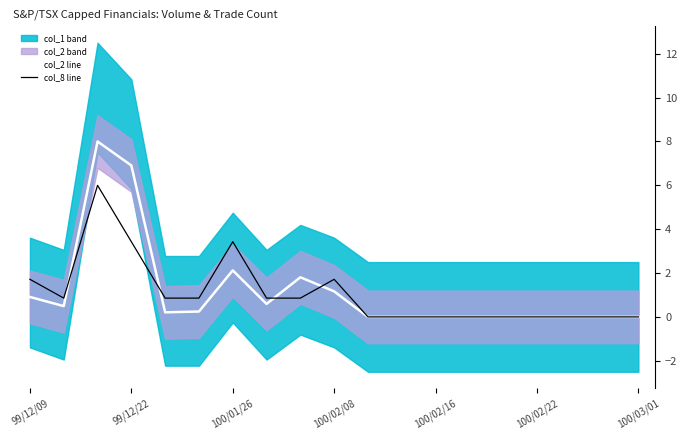

The value of col_8 line at 99/12/22 is 6.0. True or false?

False